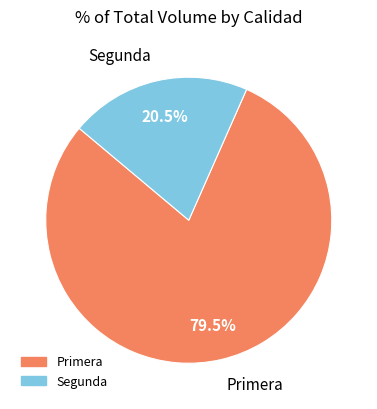

To the nearest percent, what is the difference between the largest and smallest slice percentages?

59%